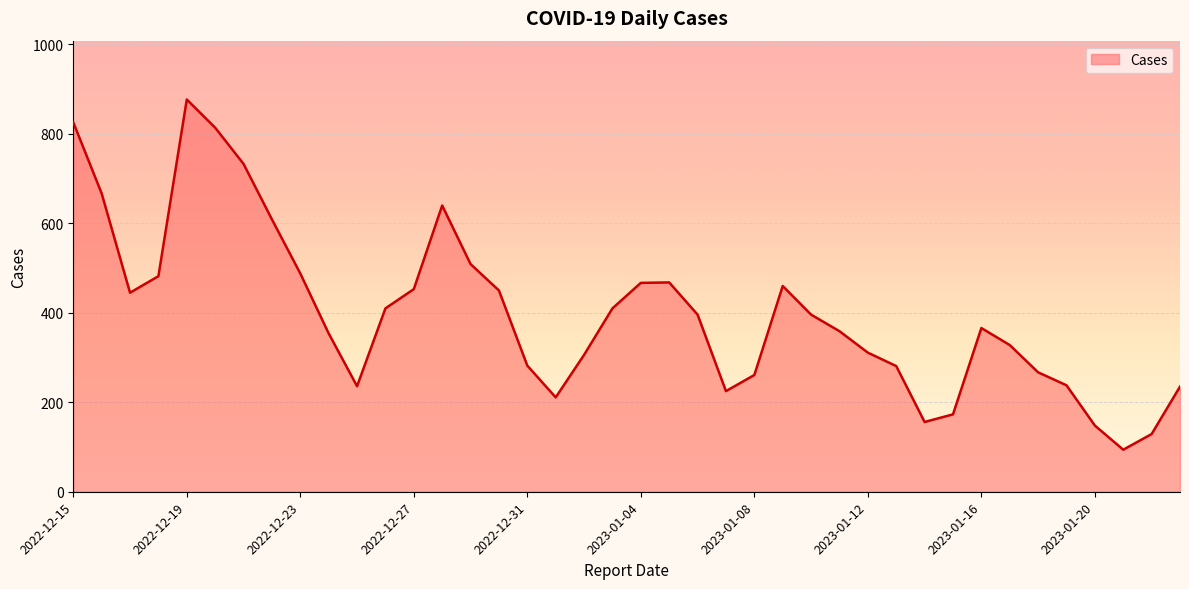

What is the smallest value displayed?

94